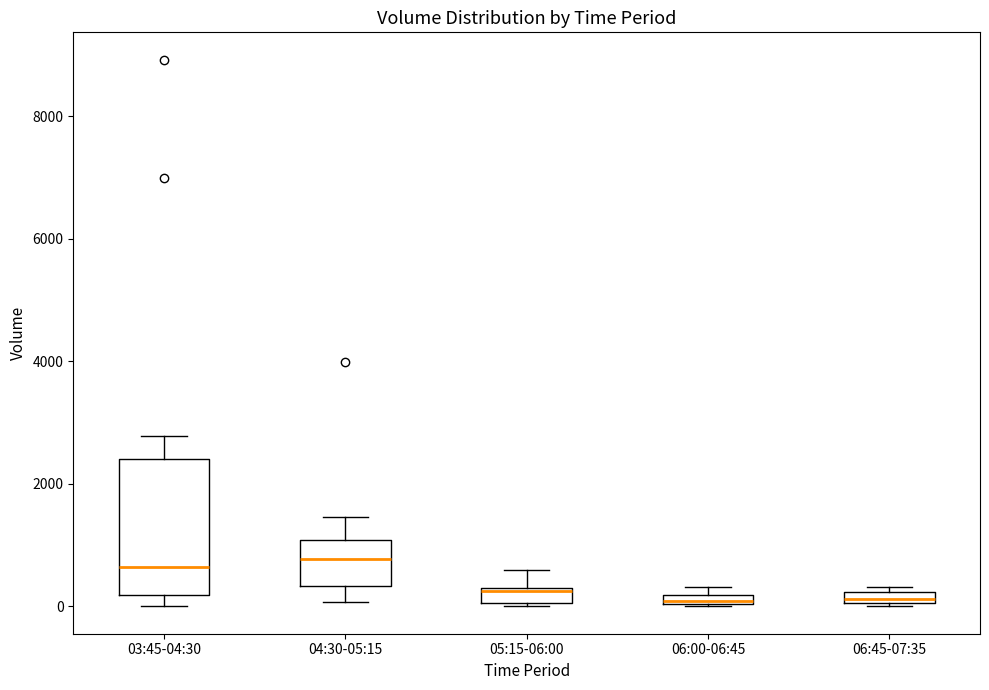

Which box is the tallest, from its lower edge to its upper edge?

03:45-04:30